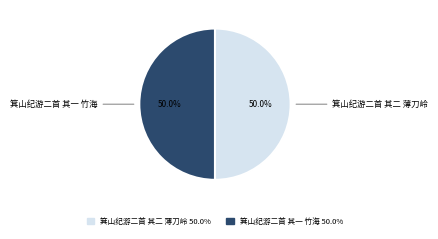

The 箕山纪游二首 其二 薄刀岭 slice represents 44% of the pie. True or false?

False